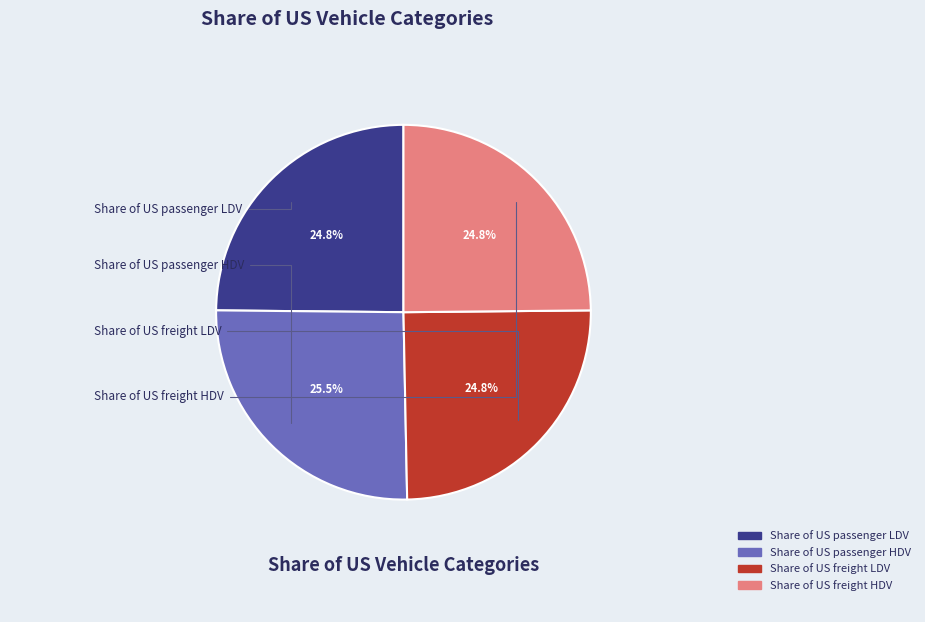

To the nearest percent, what is the difference between the Share of US freight LDV and Share of US passenger HDV slice percentages?

1%